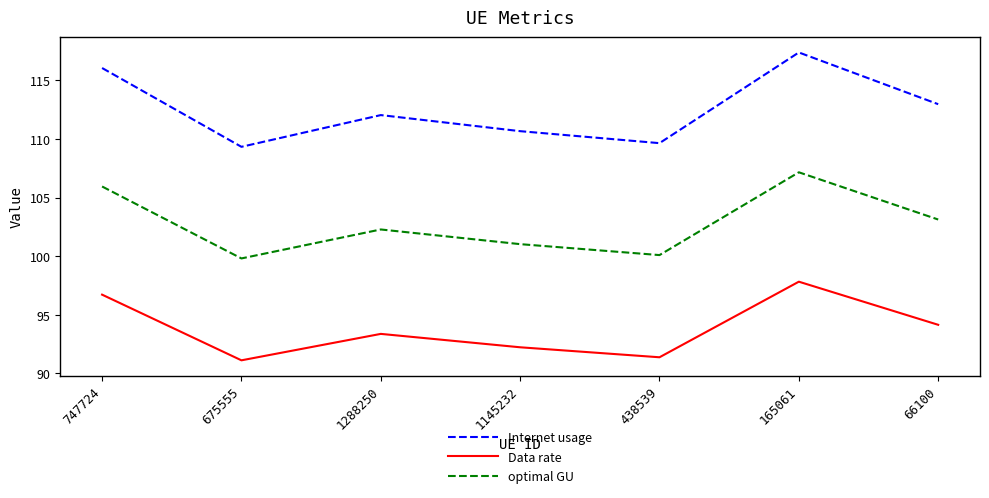

Rank the categories by optimal GU value from lowest to highest.

675555, 438539, 1145232, 1288250, 66100, 747724, 165061